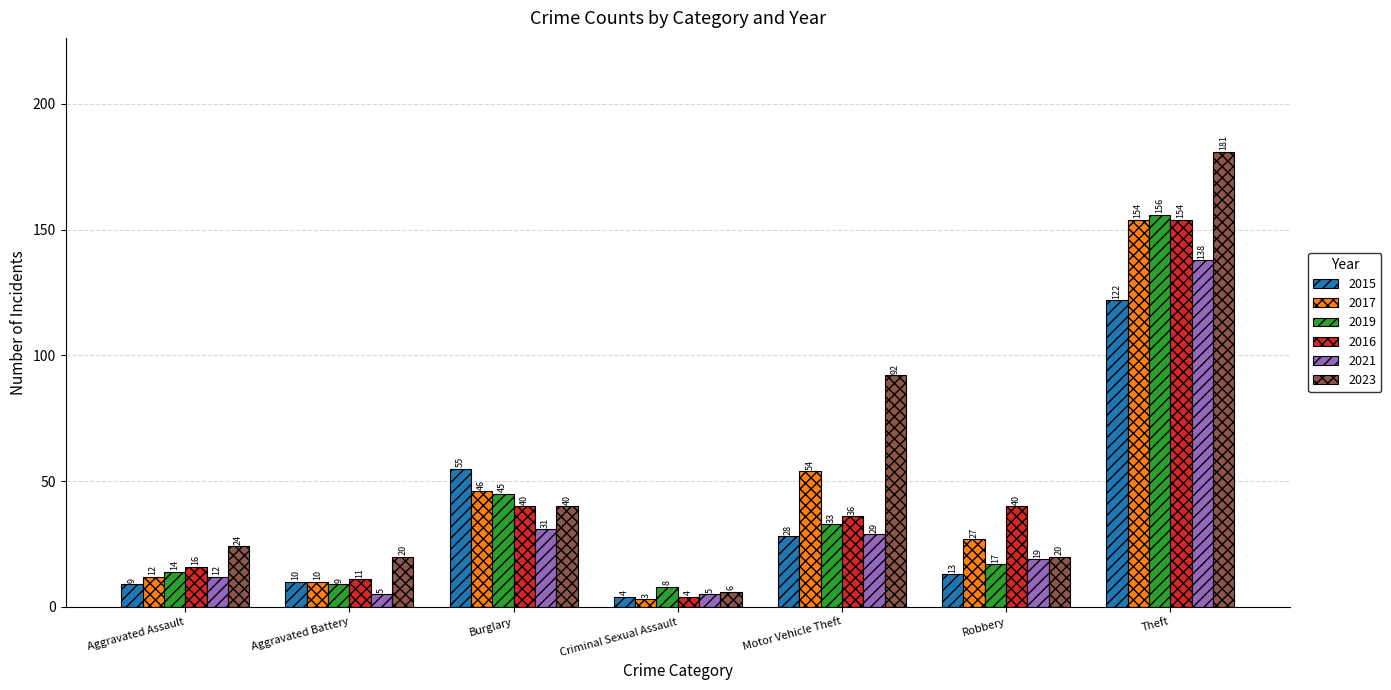

At how many categories does at least one series exceed 36?

4